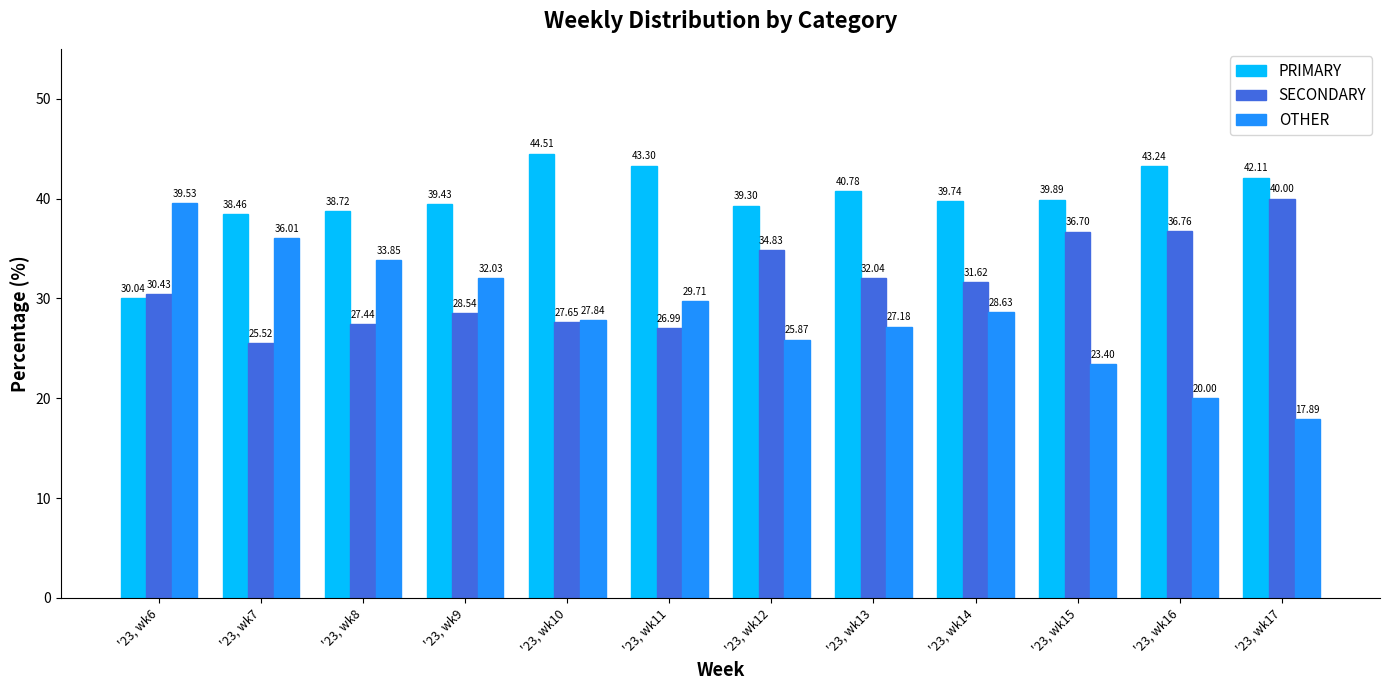

What is the value of the OTHER bar at the 5th from the left?

27.8